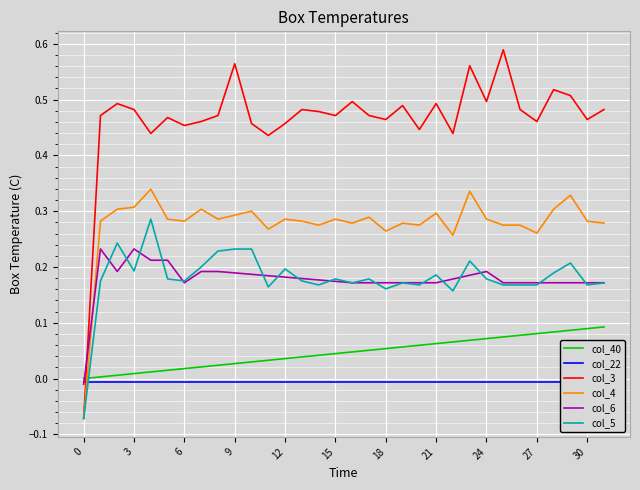

How many times do col_6 and col_4 cross each other?

1